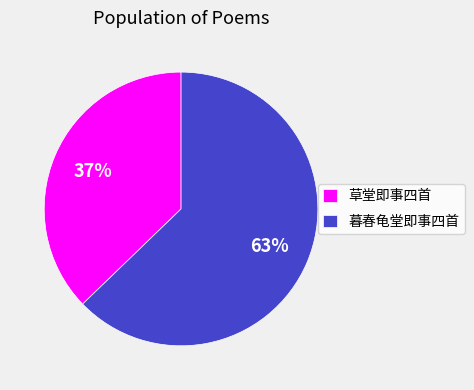

Is there any slice that represents more than half of the pie?

Yes